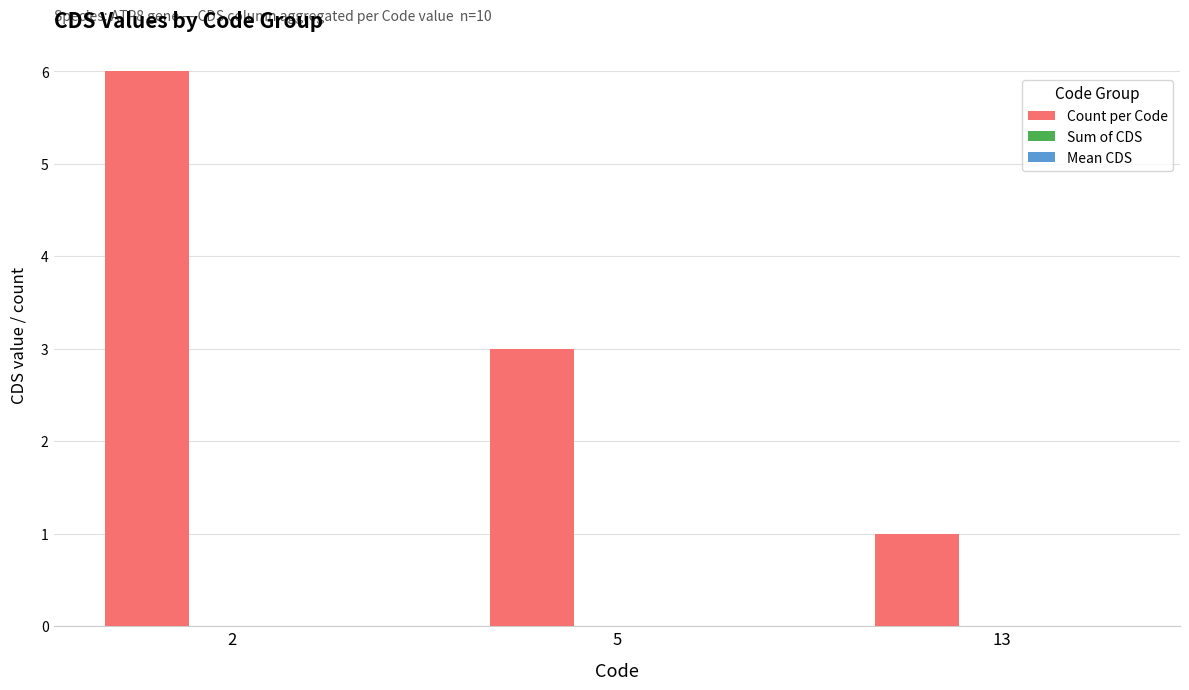

Which has a higher value, 13 or 5?

5